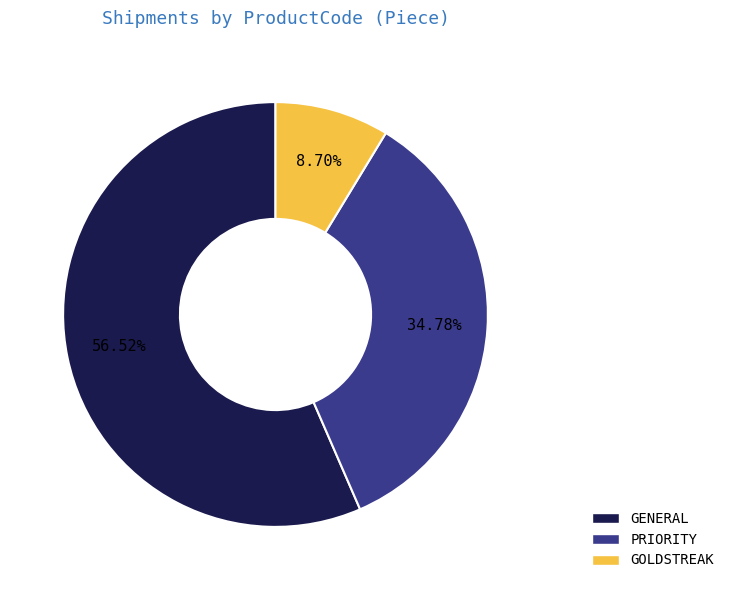

The GENERAL slice represents 57% of the pie. True or false?

True